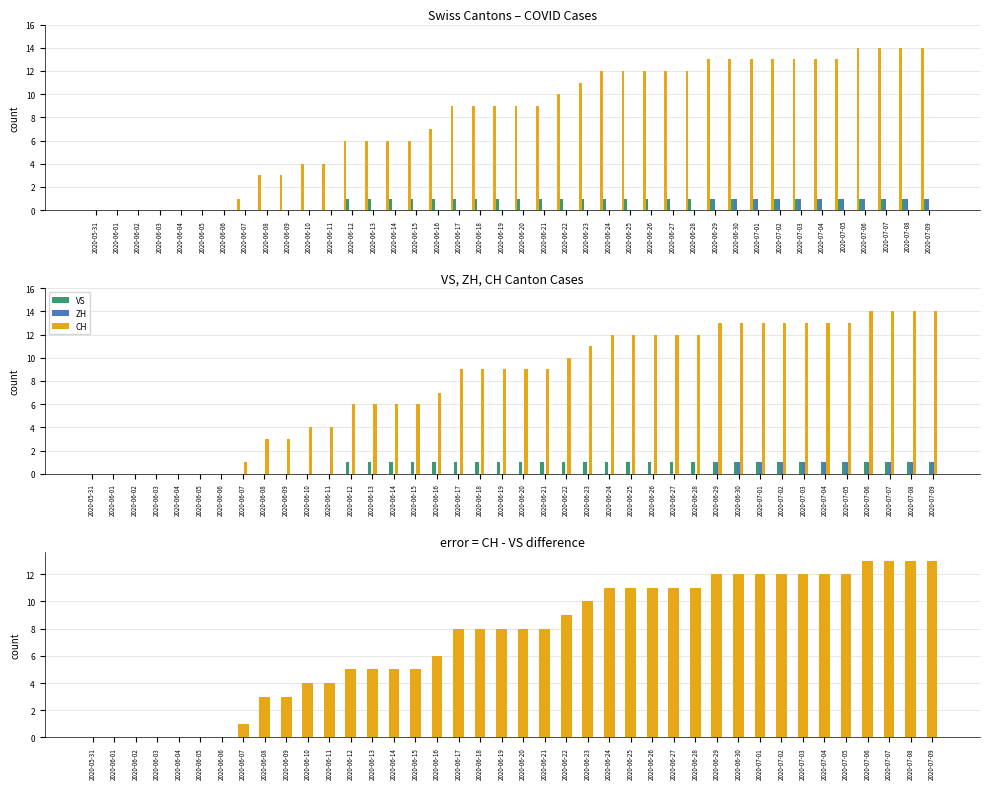

What value does the VS series have at 2020-06-23?

1